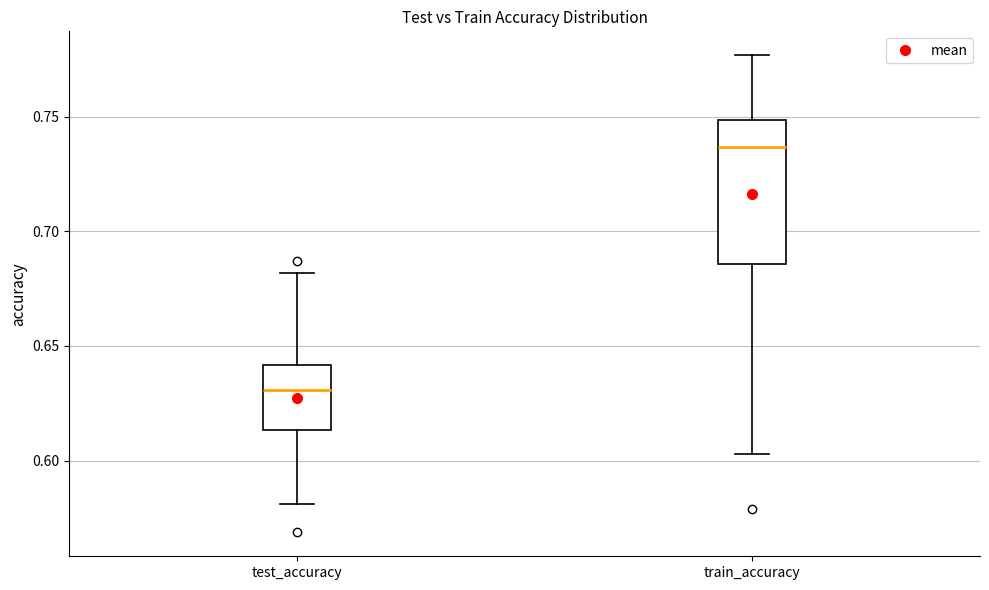

Which box's median line is the highest?

train_accuracy